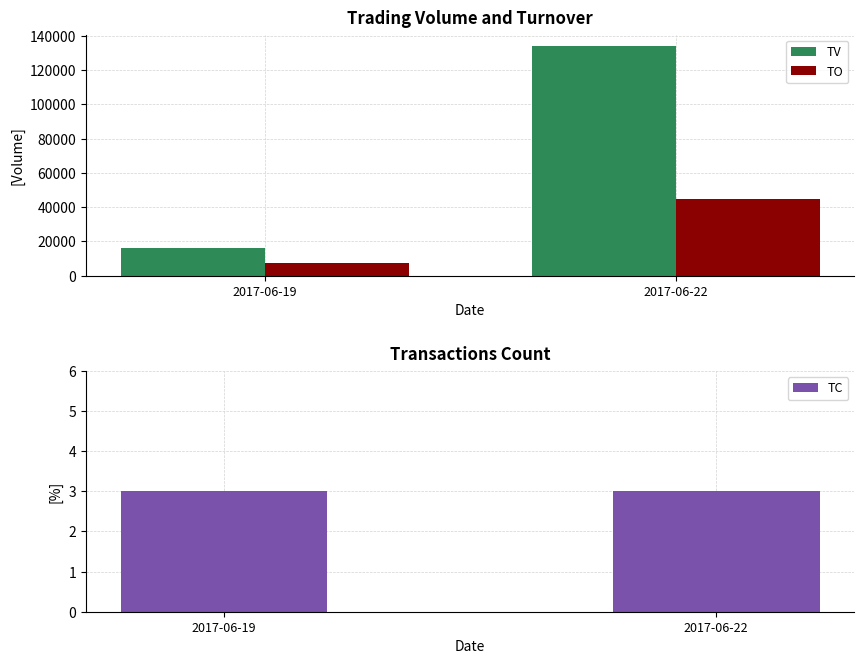

What is the value of the TV bar at the 1st from the left?

16000